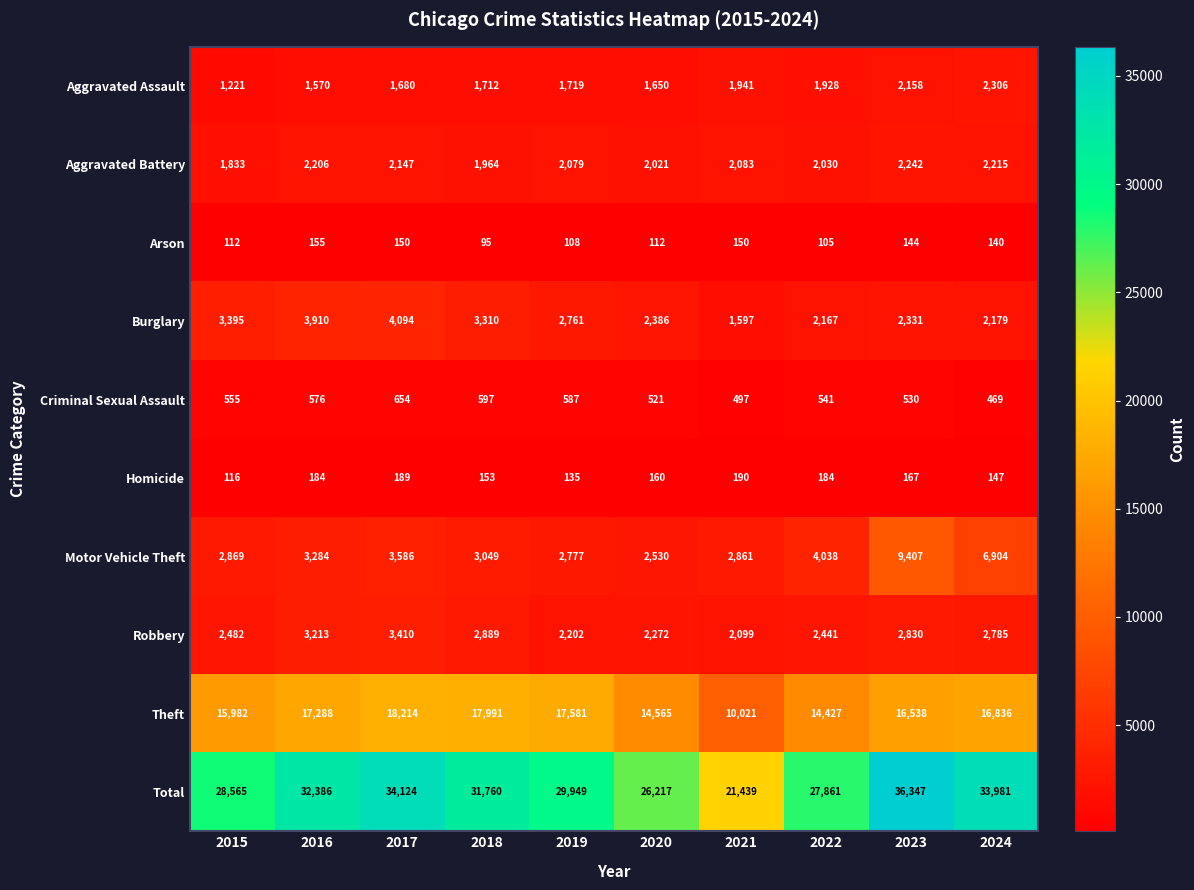

What is the difference between the maximum and minimum values in the Aggravated Battery series?

409